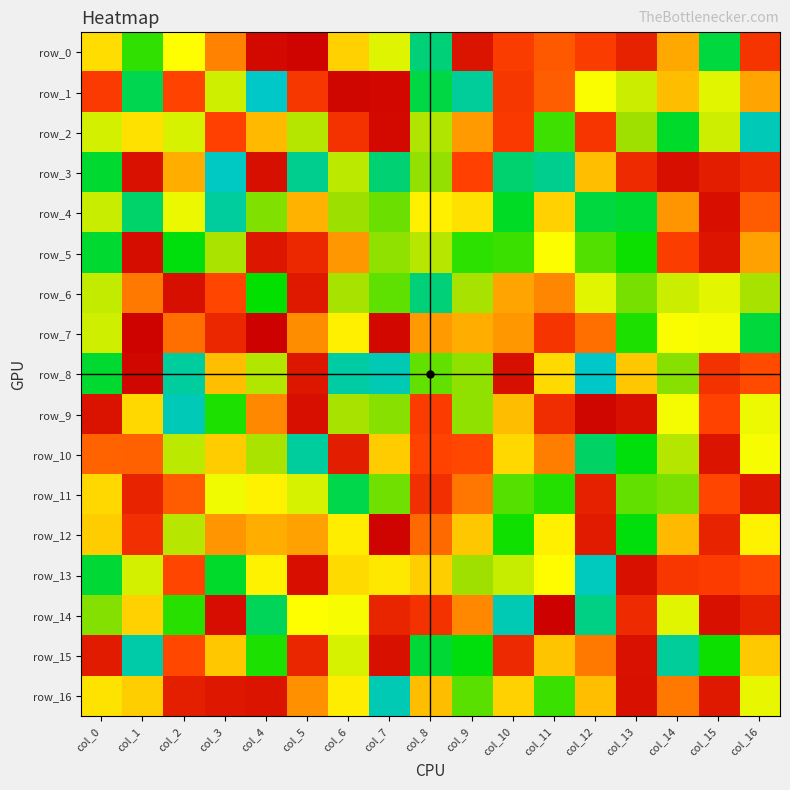

What is the average value of the row_6 series?

115